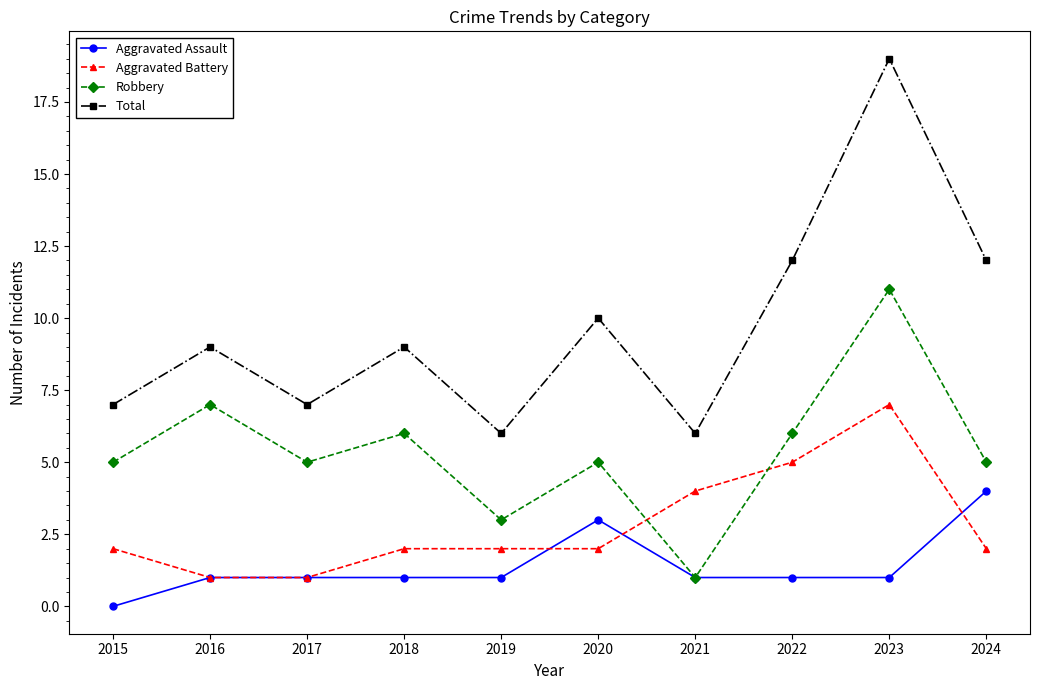

Count the number of categories in the chart.

10